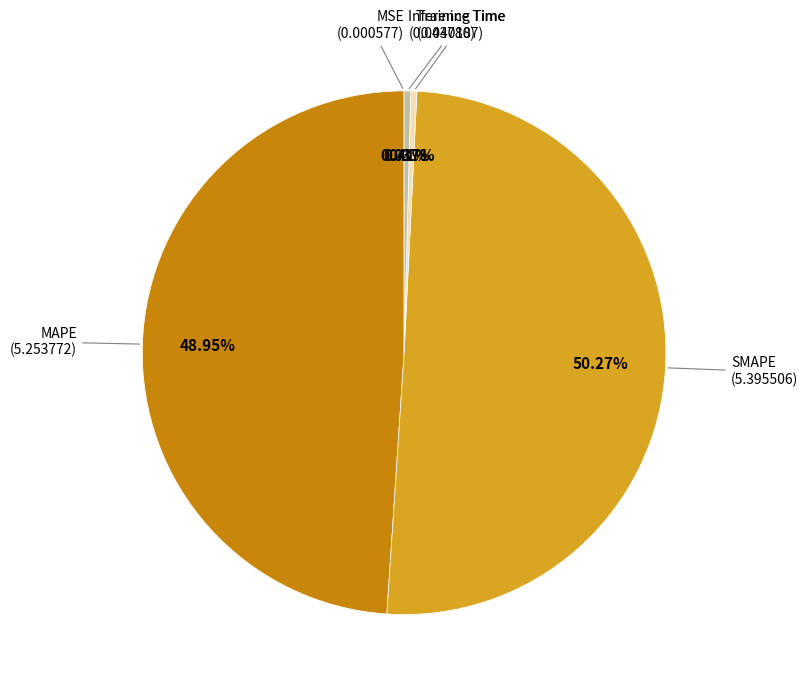

Which category has the smallest portion of the pie?

MSE